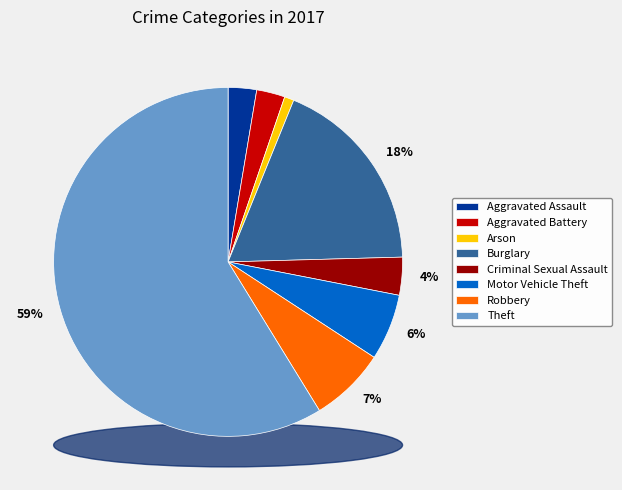

The Aggravated Battery slice represents 12% of the pie. True or false?

False